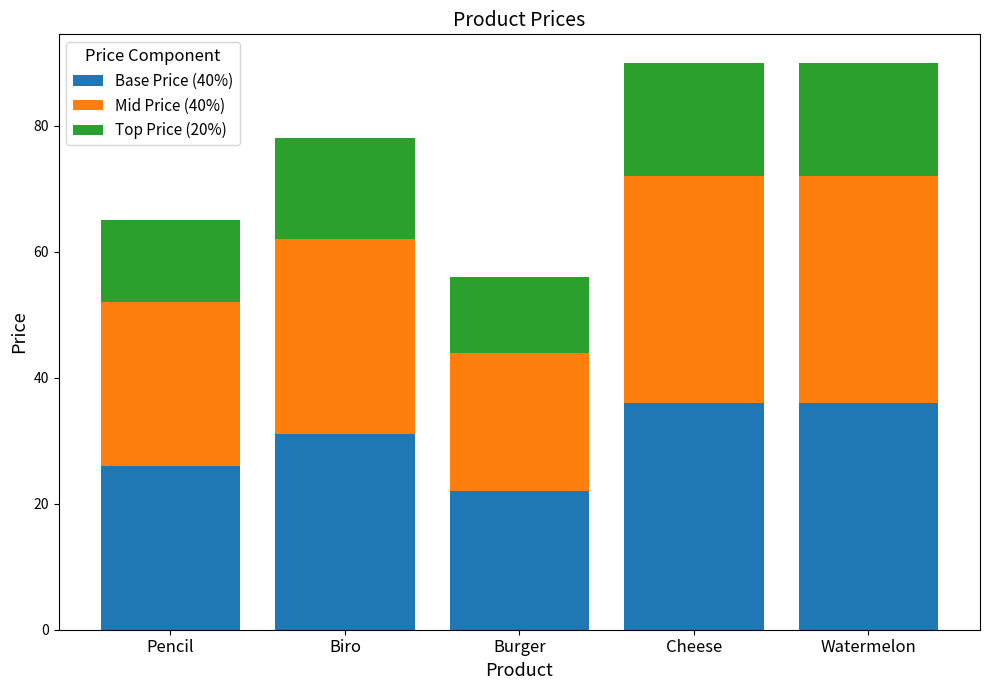

How many data points in Base Price (40%) are less than 31?

2